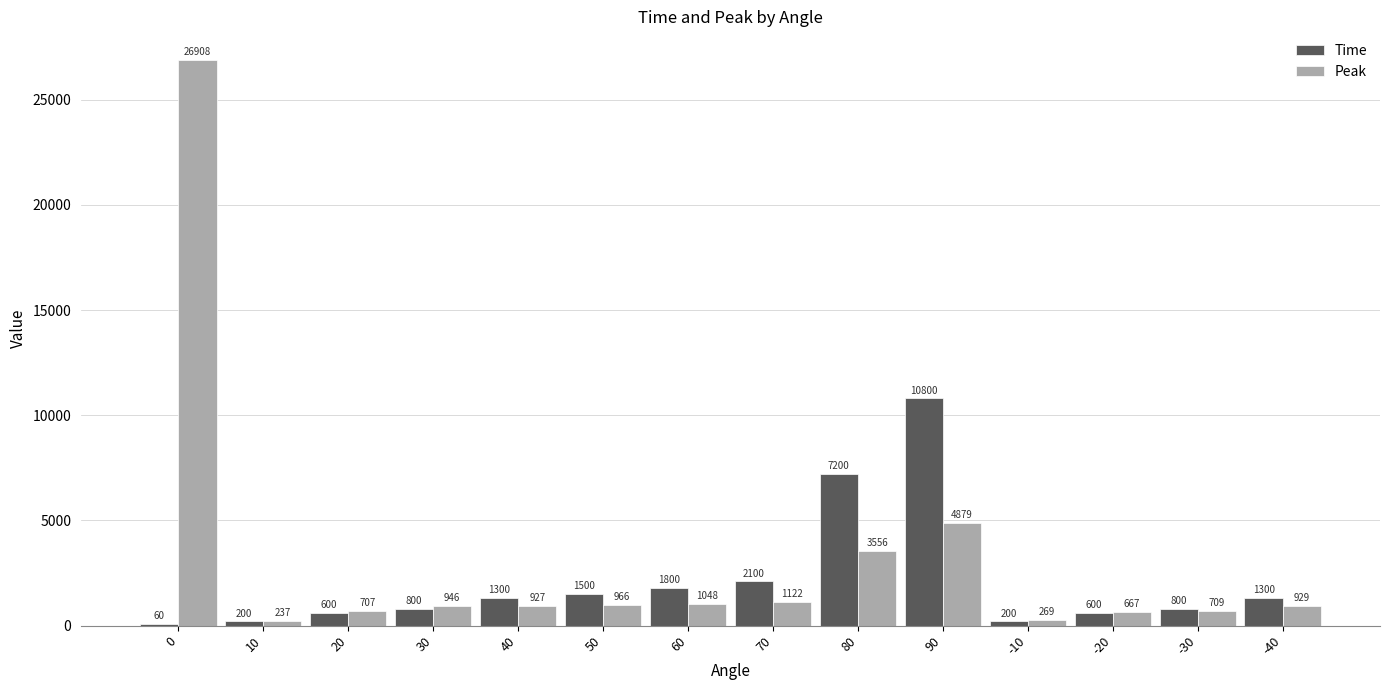

What is the maximum value shown in the chart?

26907.6